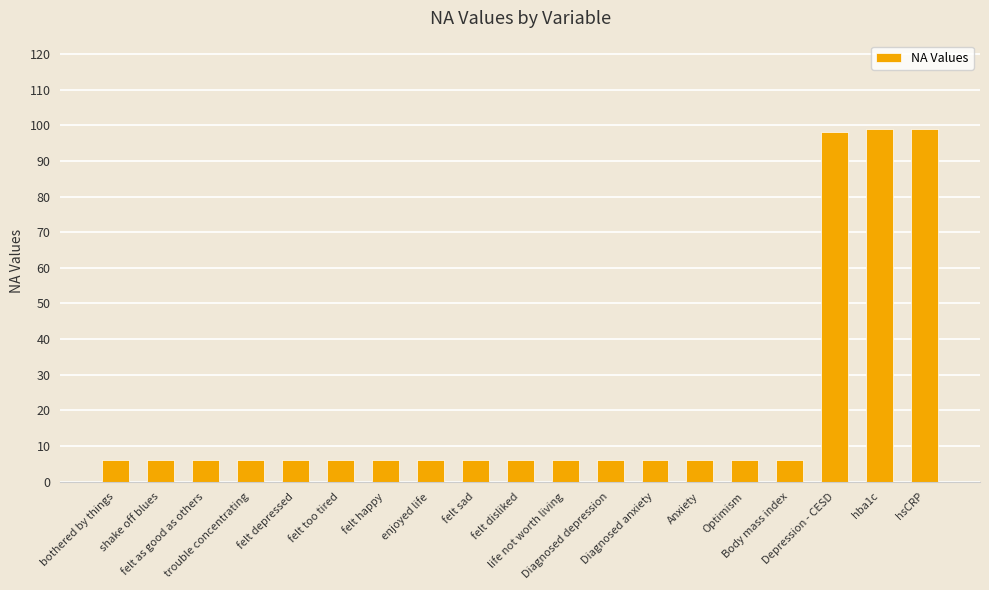

Does the chart contain any negative values?

No